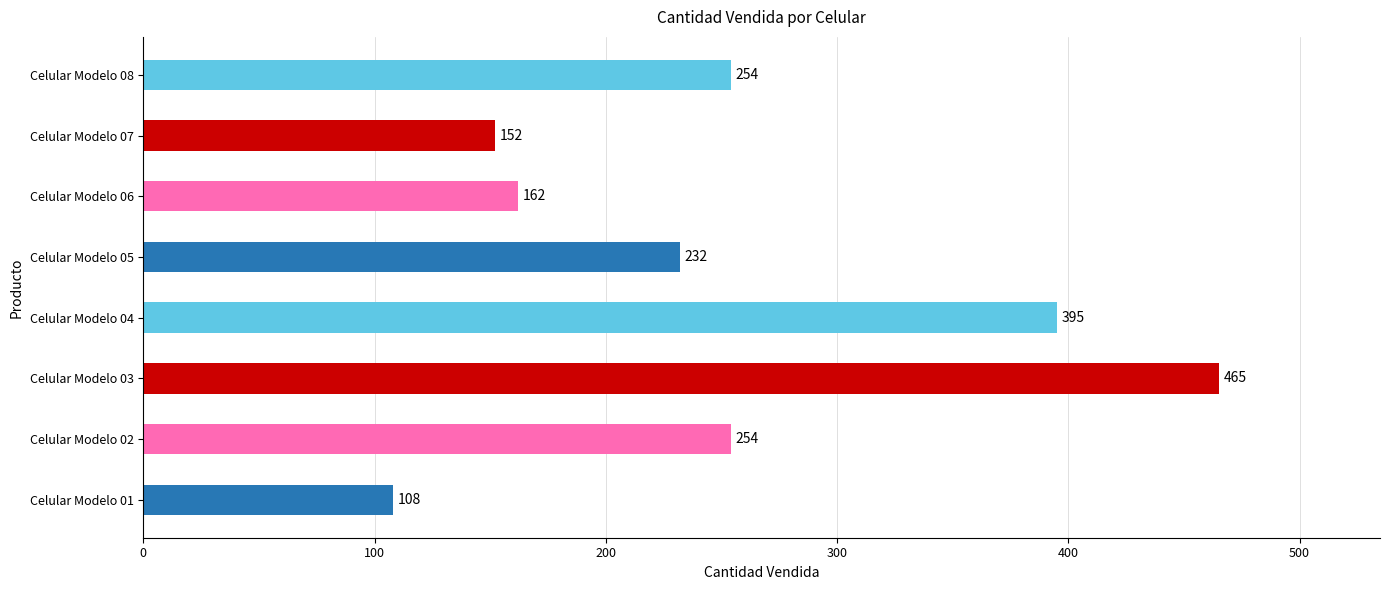

Read the value at Celular Modelo 04, to the nearest 50.

400